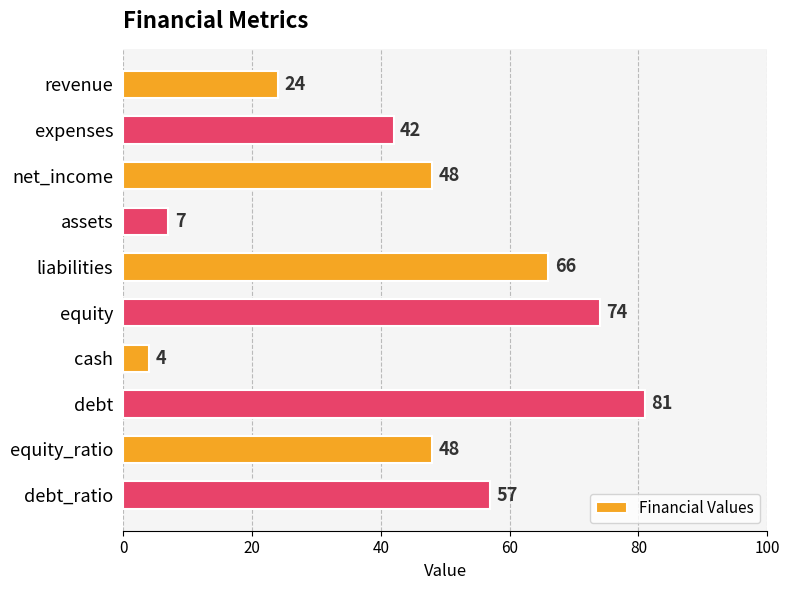

Which category has the lowest value across all series?

cash